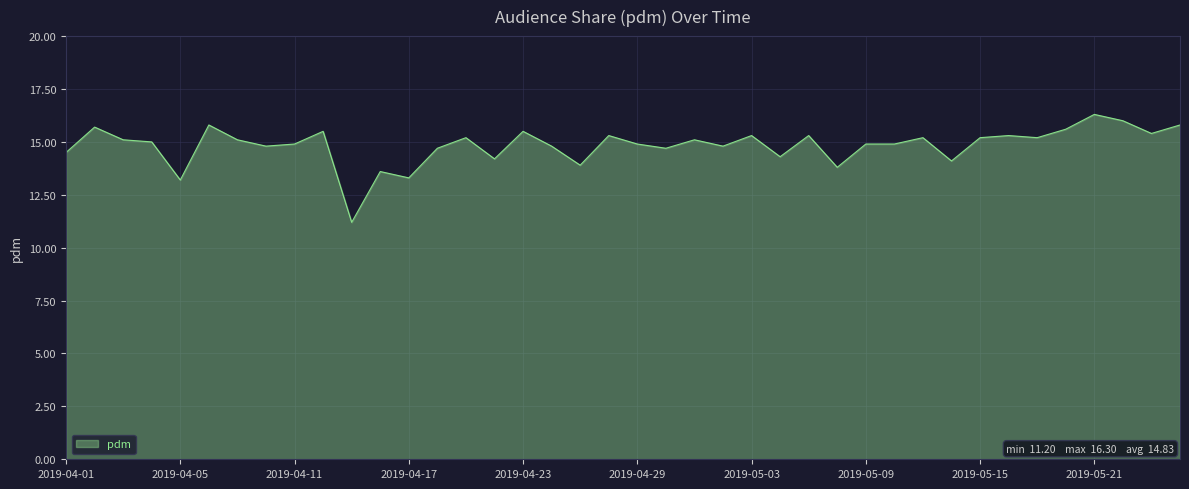

What is the greatest value displayed?

16.3